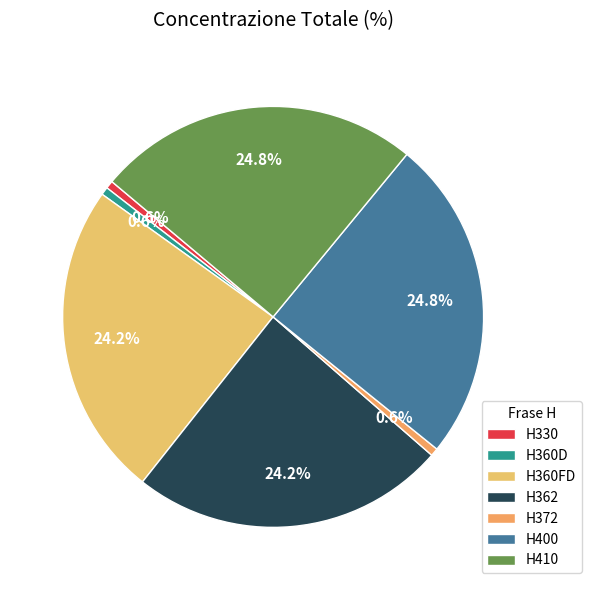

To the nearest percent, what percentage of the pie is H400?

25%